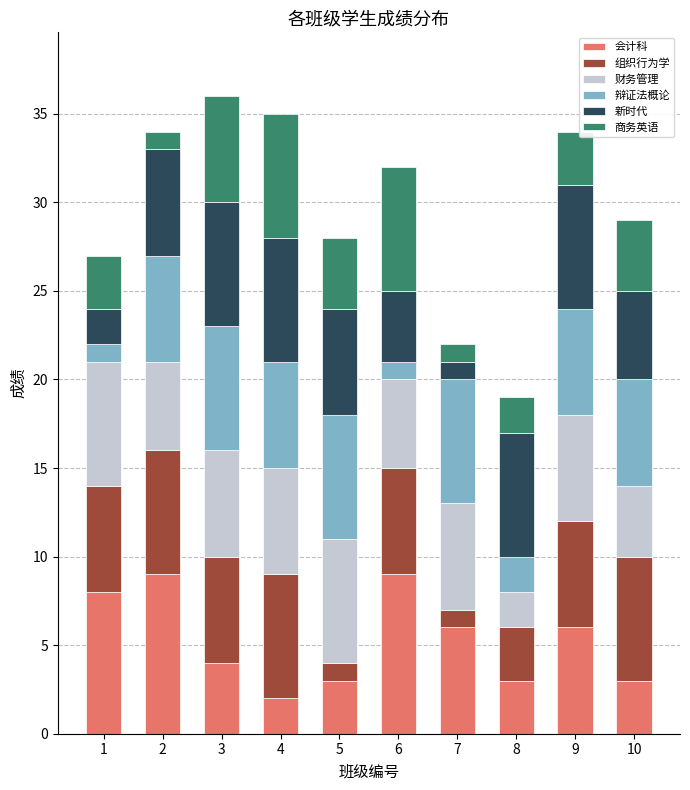

What is the maximum value for 会计科?

9